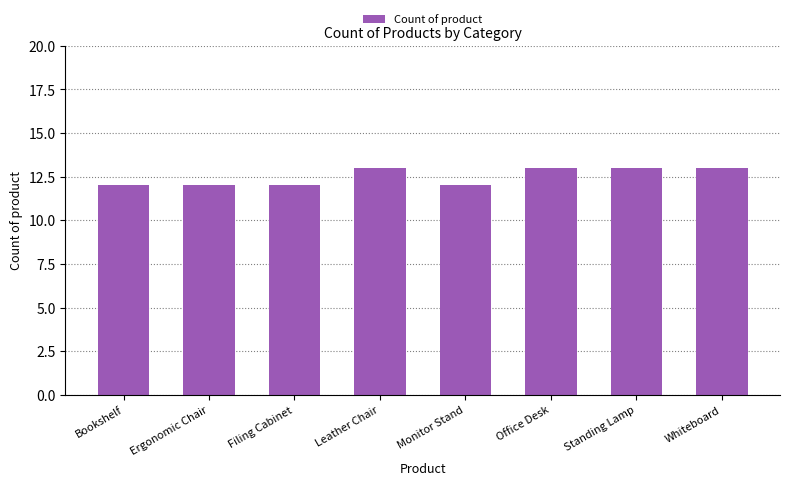

True or false: the data shows 5 at Standing Lamp.

False